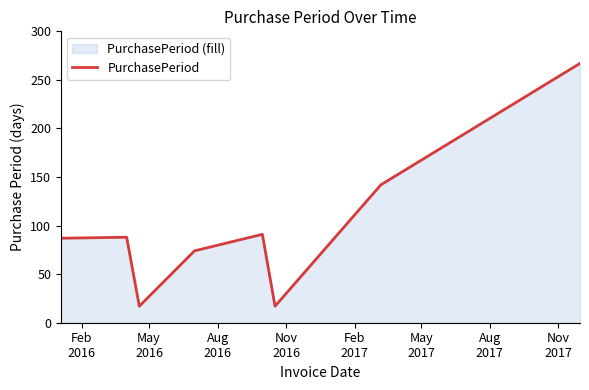

True or false: the data has more than 2 interior local peaks.

False